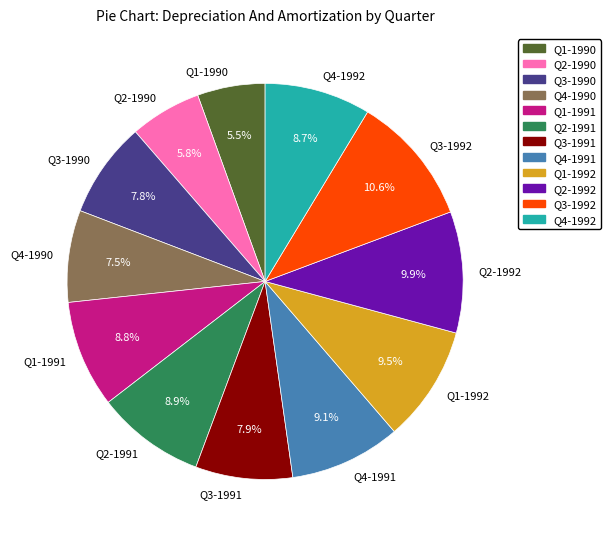

What is the largest slice in the pie chart?

Q3-1992